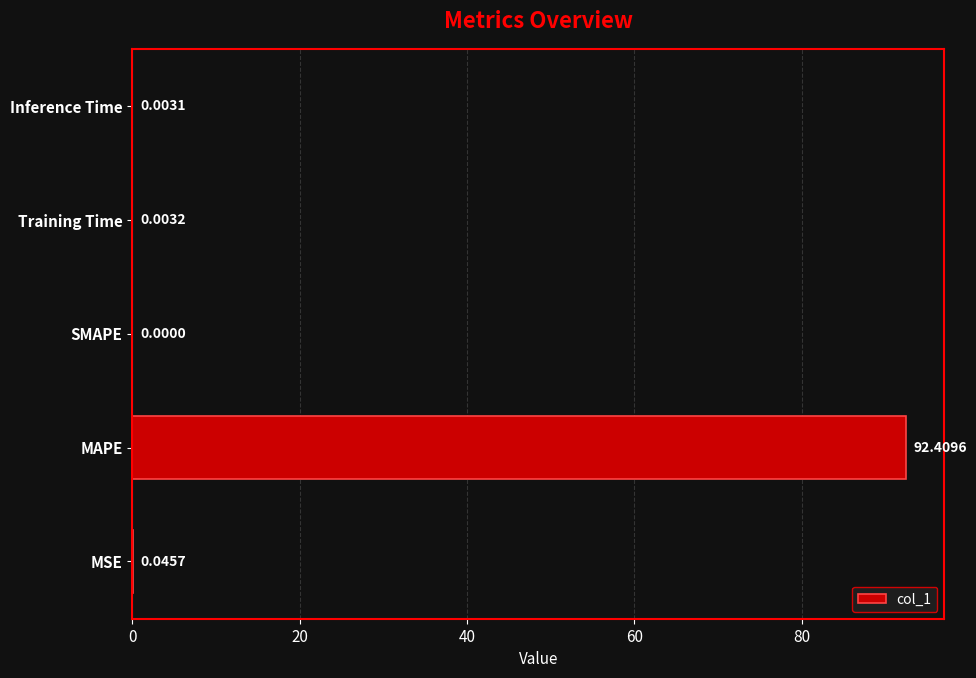

At which category does the chart reach its peak across all series?

MAPE